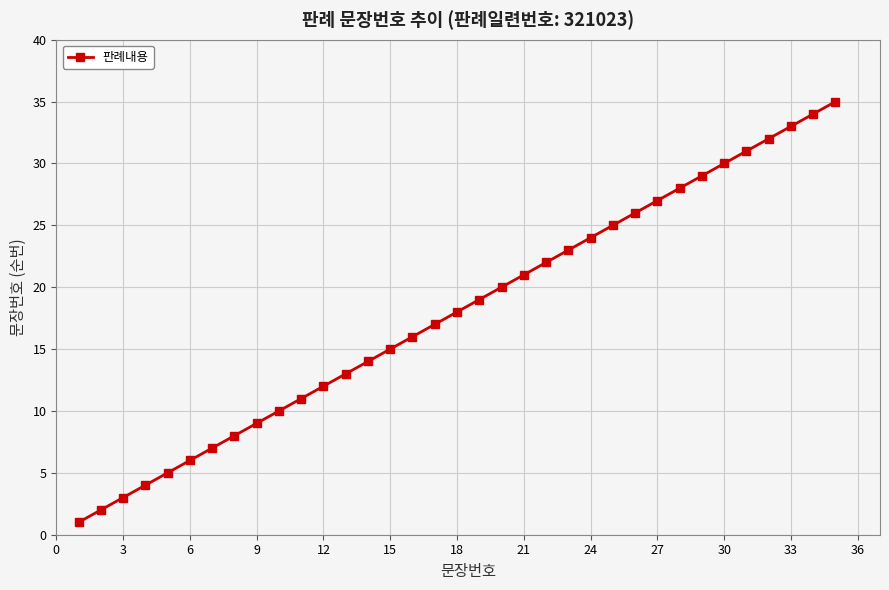

What is the sum of all values?

630